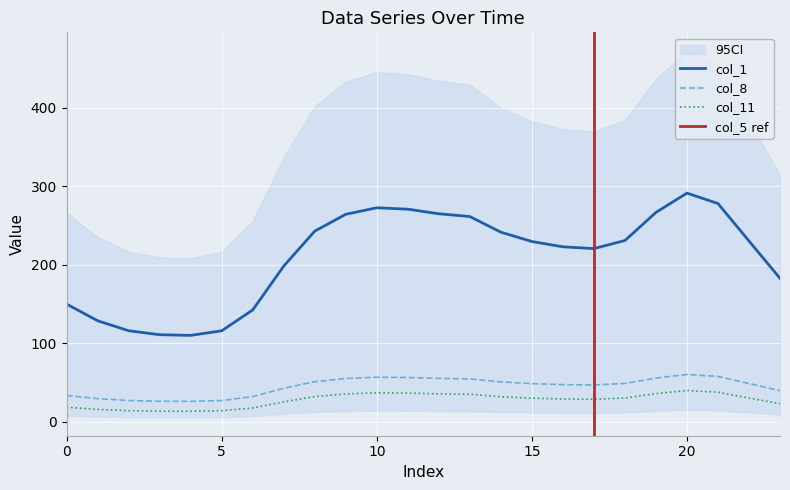

The col_1 series shows 230.8 at 18. True or false?

True